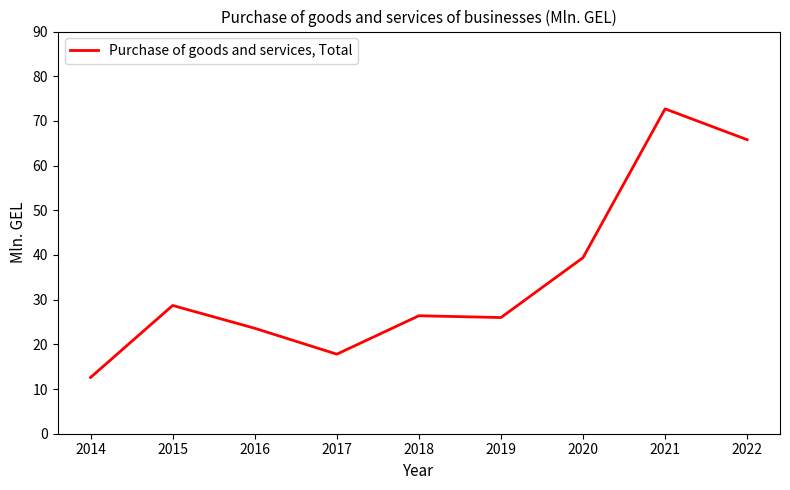

Which has a higher value, 2016 or 2020?

2020